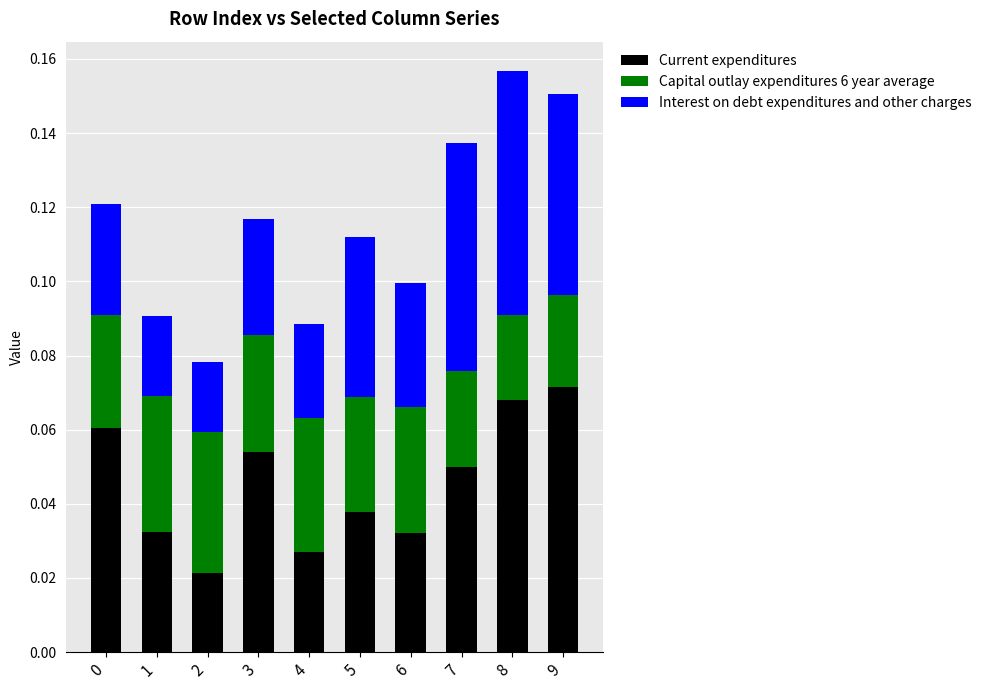

What are all the series names shown in the legend?

Current expenditures, Capital outlay expenditures 6 year average, Interest on debt expenditures and other charges